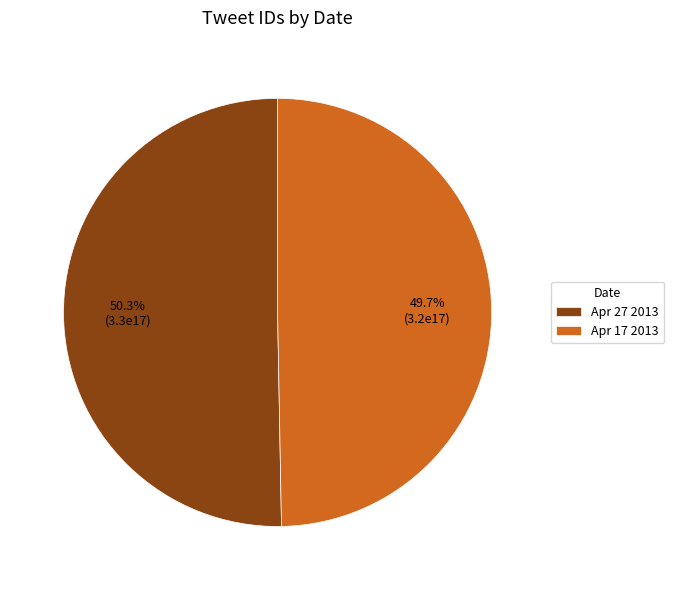

The Apr 17 2013 slice represents 50% of the pie. True or false?

True